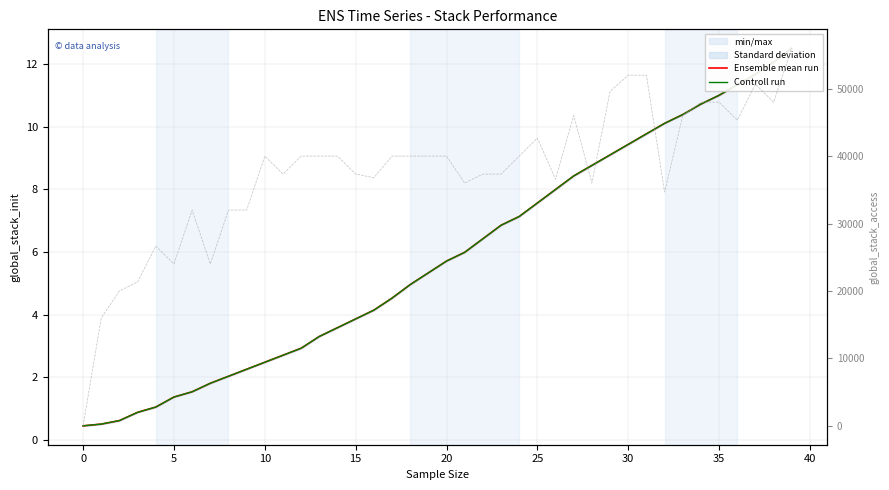

What is the value of the global_stack_access_1 point at the 28th from the left?

46000.7